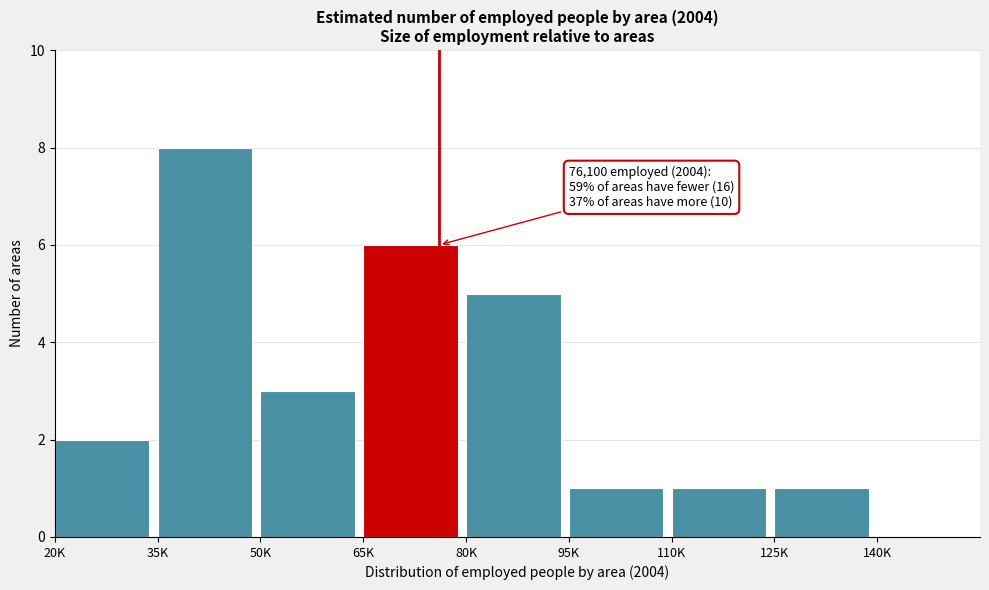

Reading right to left, extract all data points from this chart.

140K=0	125K=1	110K=1	95K=1	80K=5	65K=6	50K=3	35K=8	20K=2